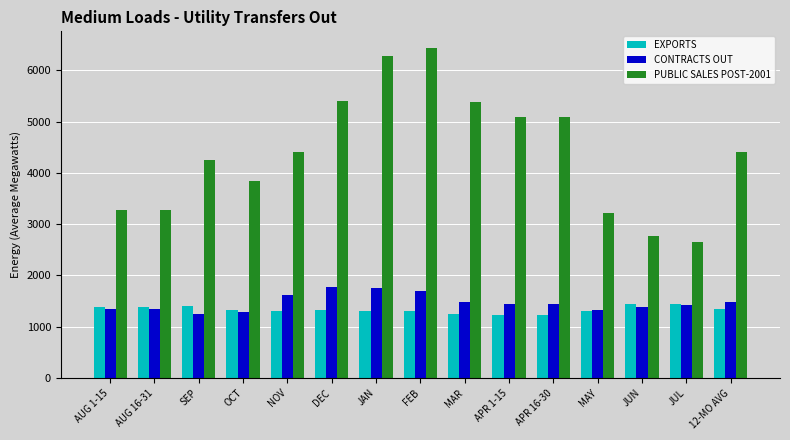

At how many categories does at least one series exceed 4170?

9